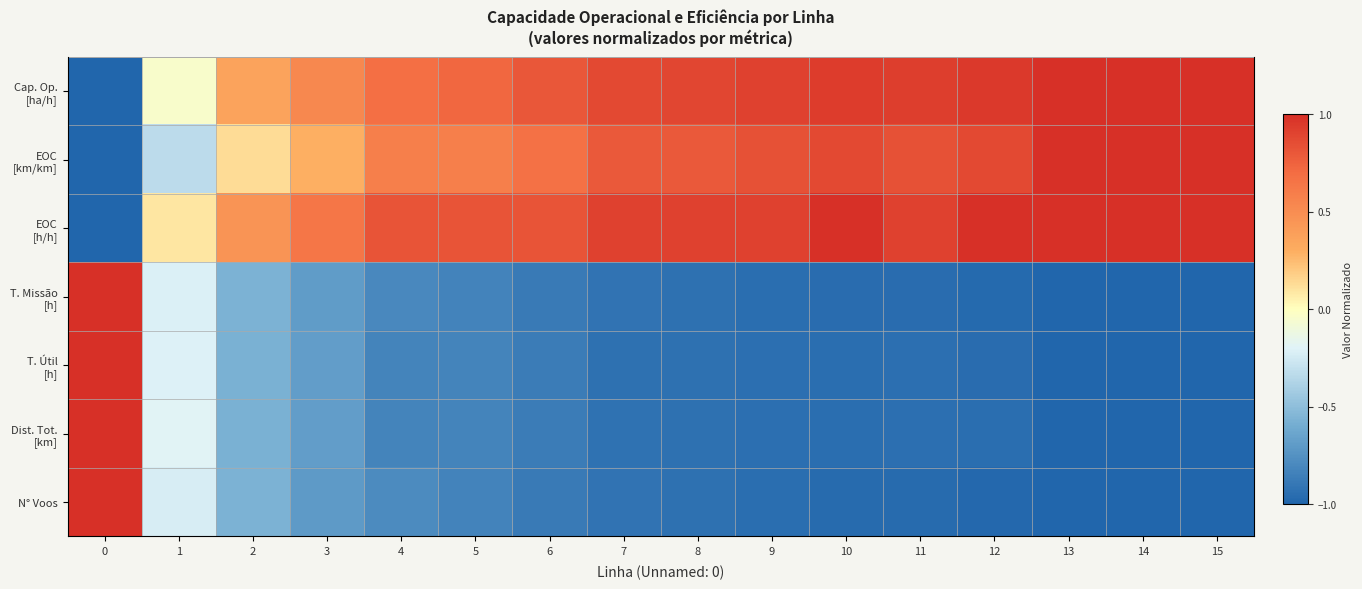

Rank the series by their maximum value, from highest to lowest.

Cap. Op. [ha/h], EOC [km/km], EOC [h/h], T. Missão [h], T. Útil [h], Dist. Tot. [km], N° Voos